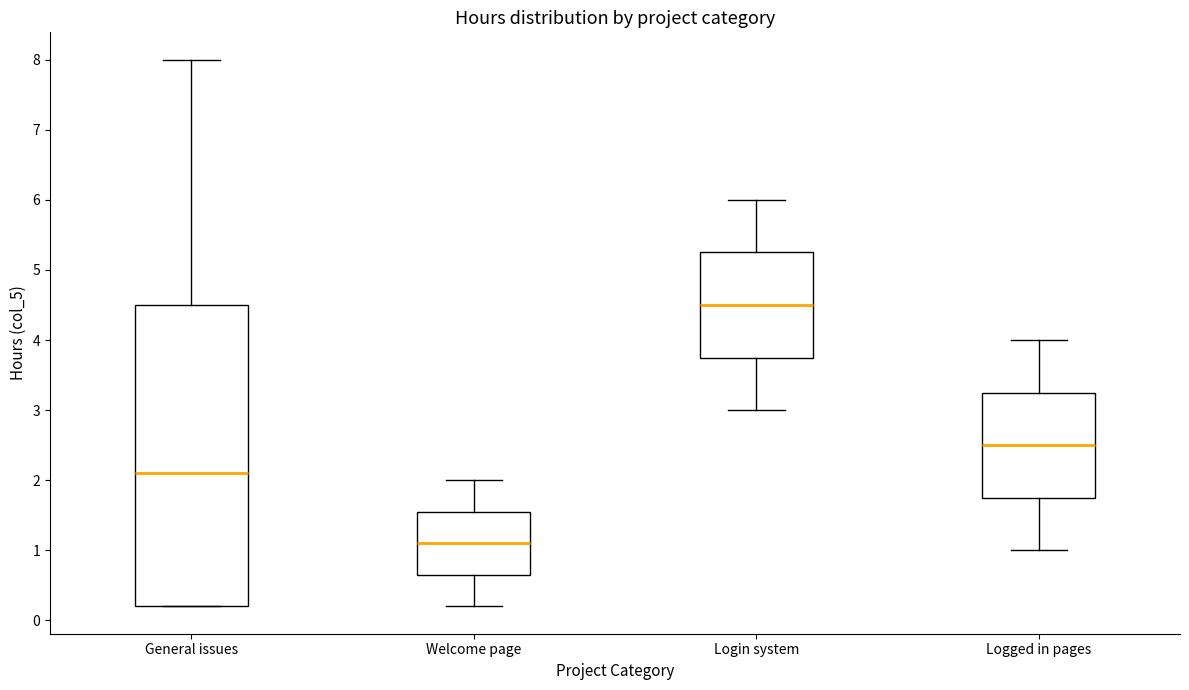

Where does the upper whisker of the box for Login system end on the y-axis? The values are not printed on the chart, so give them approximately, as read against the axis.

6.0